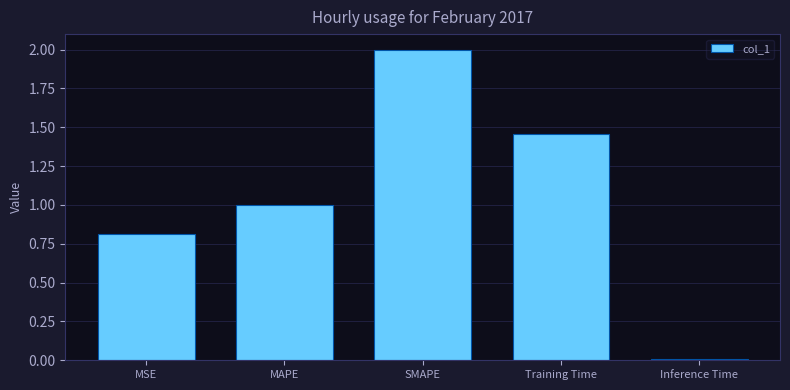

Where is the data nearest to the value 1?

MAPE